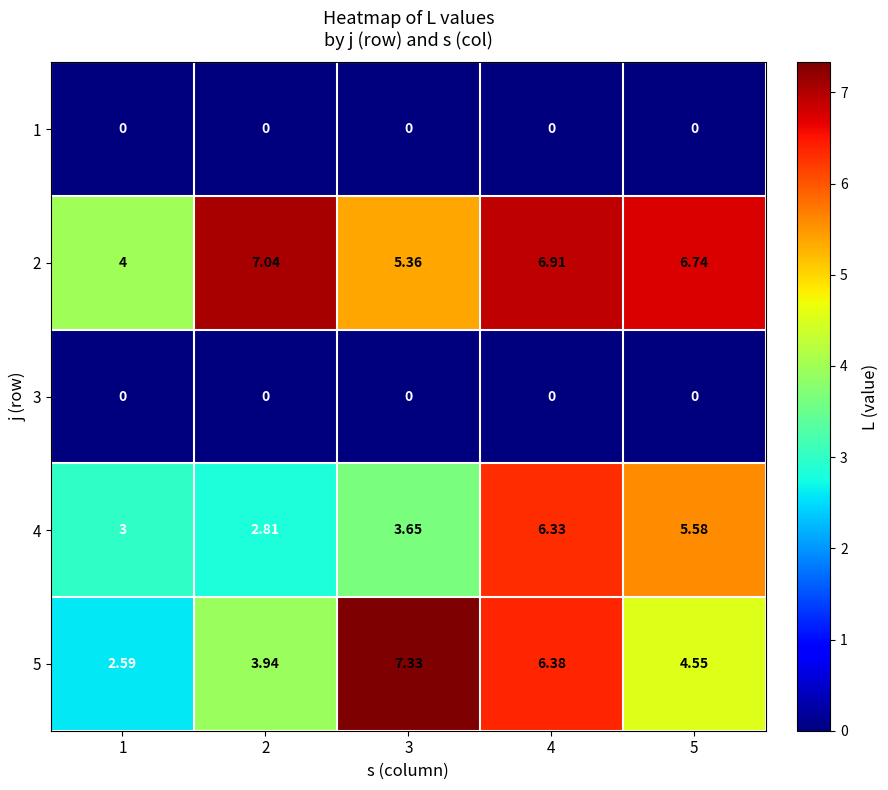

Is the value of 3 at 1 greater than the value of 4 at 1?

No